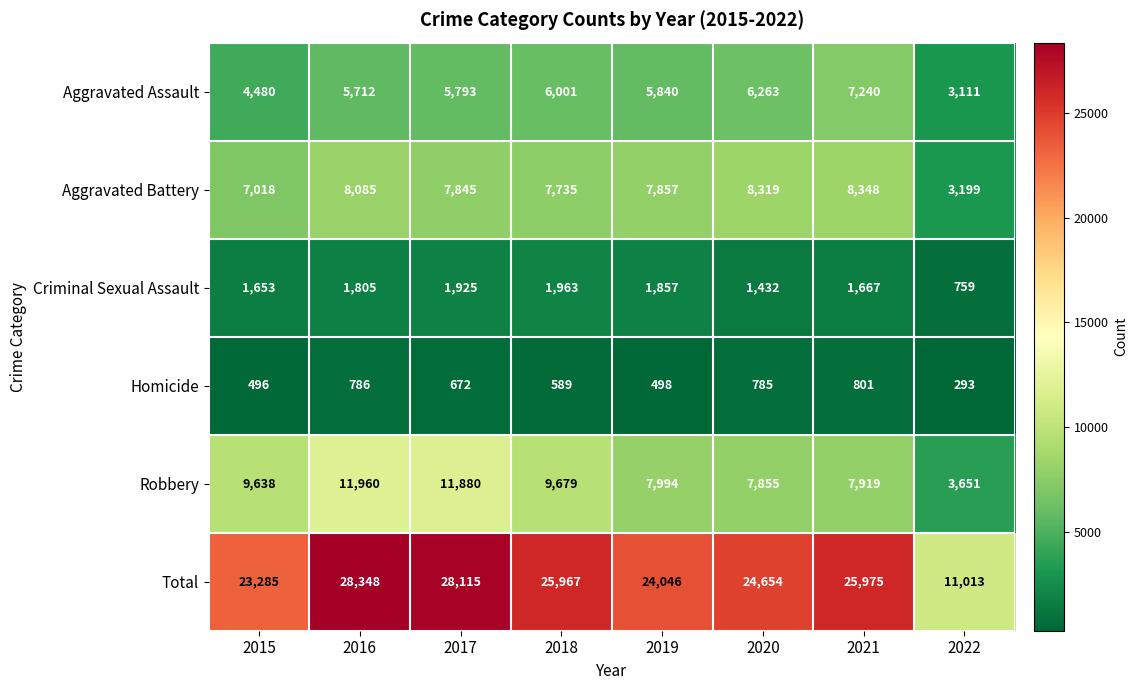

The value of Aggravated Battery at 2019 is 1680. True or false?

False